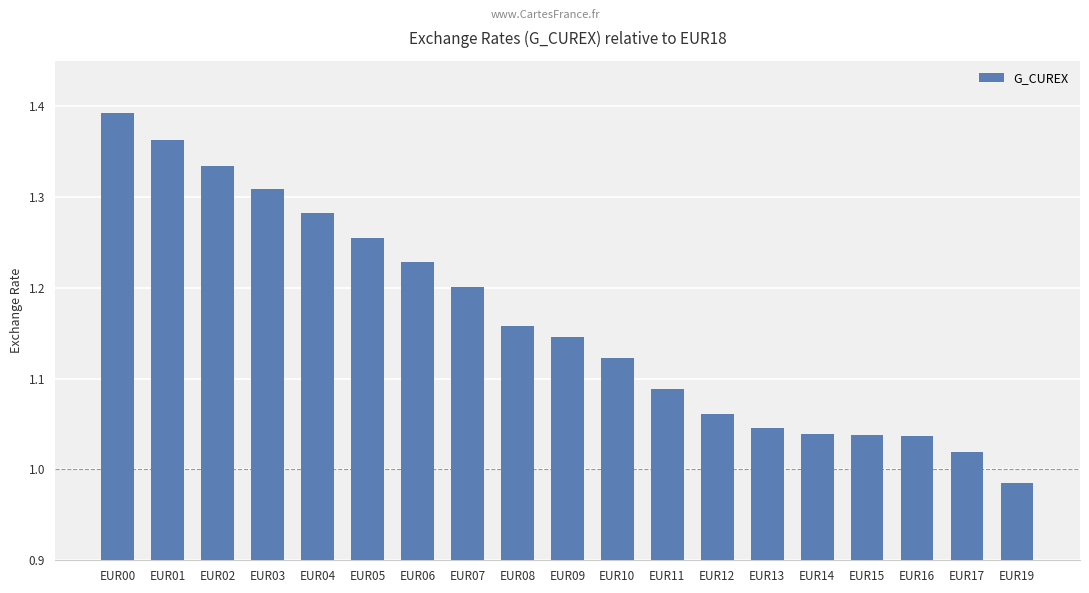

What is the sum of the values at EUR07 and EUR11?

2.3